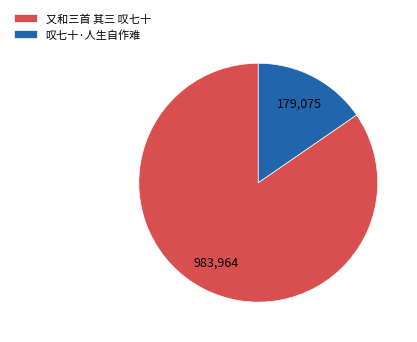

The 又和三首 其三 叹七十 slice represents 71% of the pie. True or false?

False